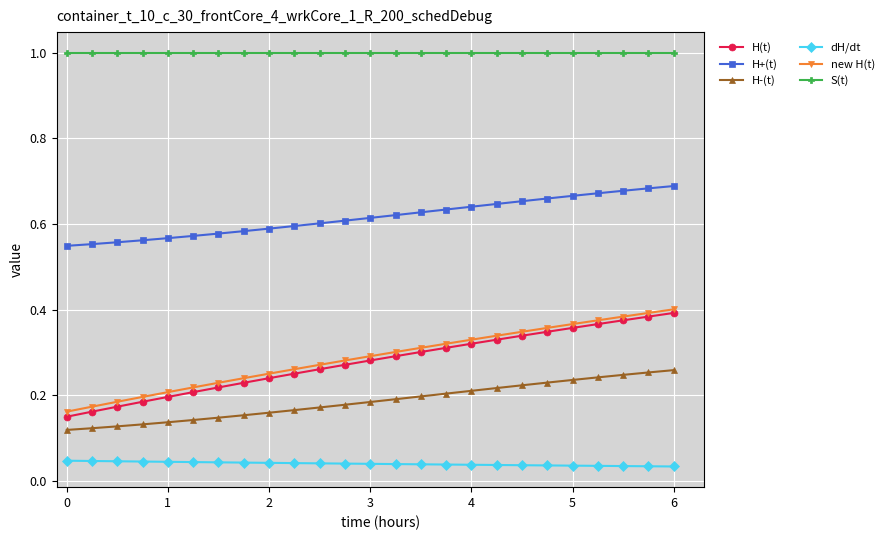

What are all the series names shown in the legend?

H(t), H+(t), H-(t), dH/dt, new H(t), S(t)